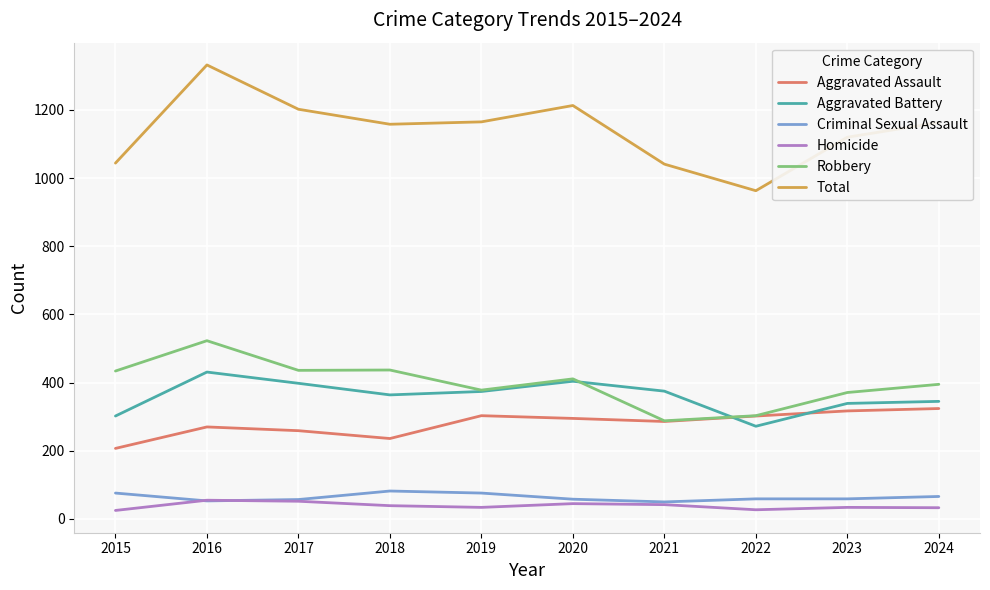

The value of Total at 2017 is 1202. True or false?

True